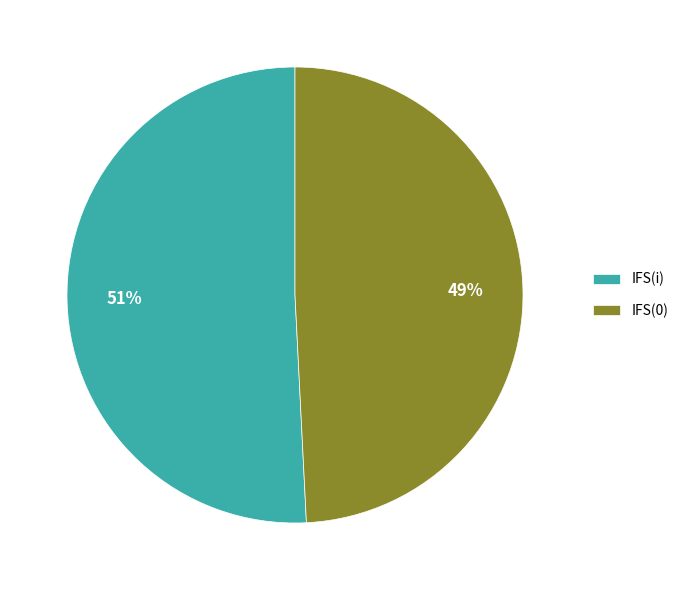

The IFS(i) slice represents 37% of the pie. True or false?

False